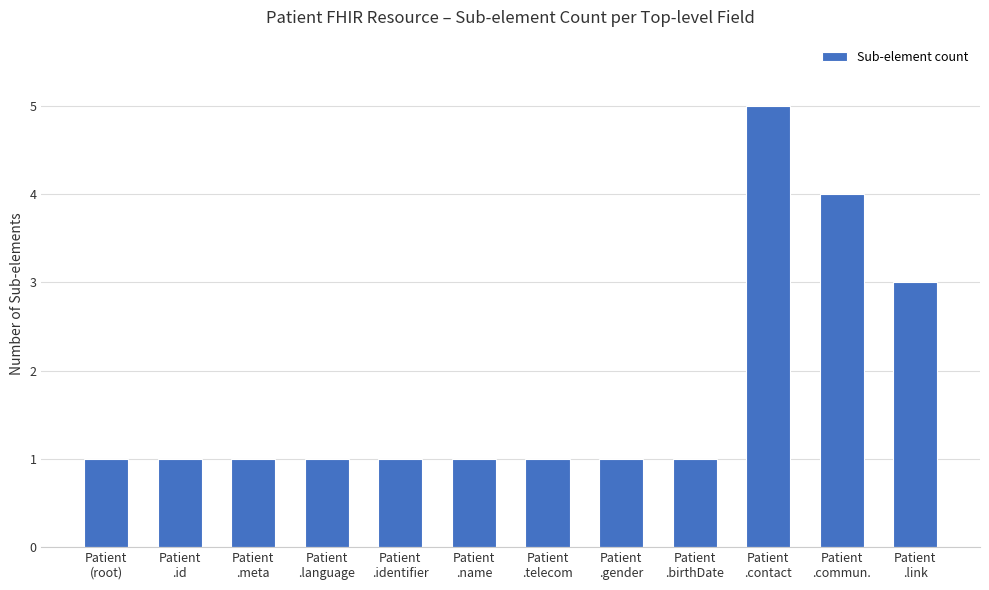

What is the difference between the second highest and minimum values?

3